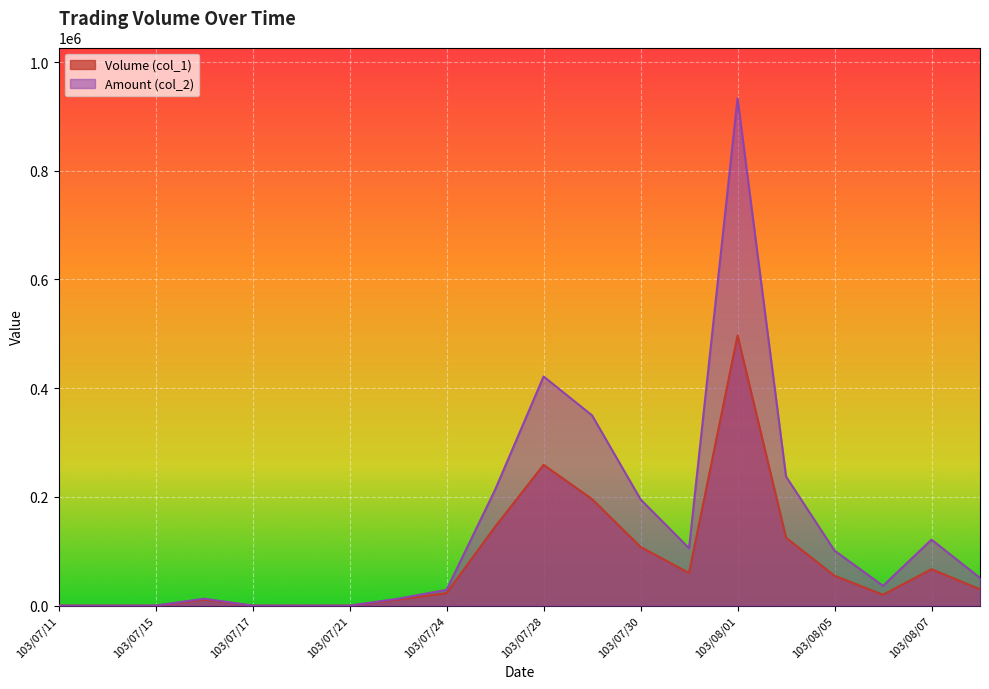

How many lines are shown in the chart?

2